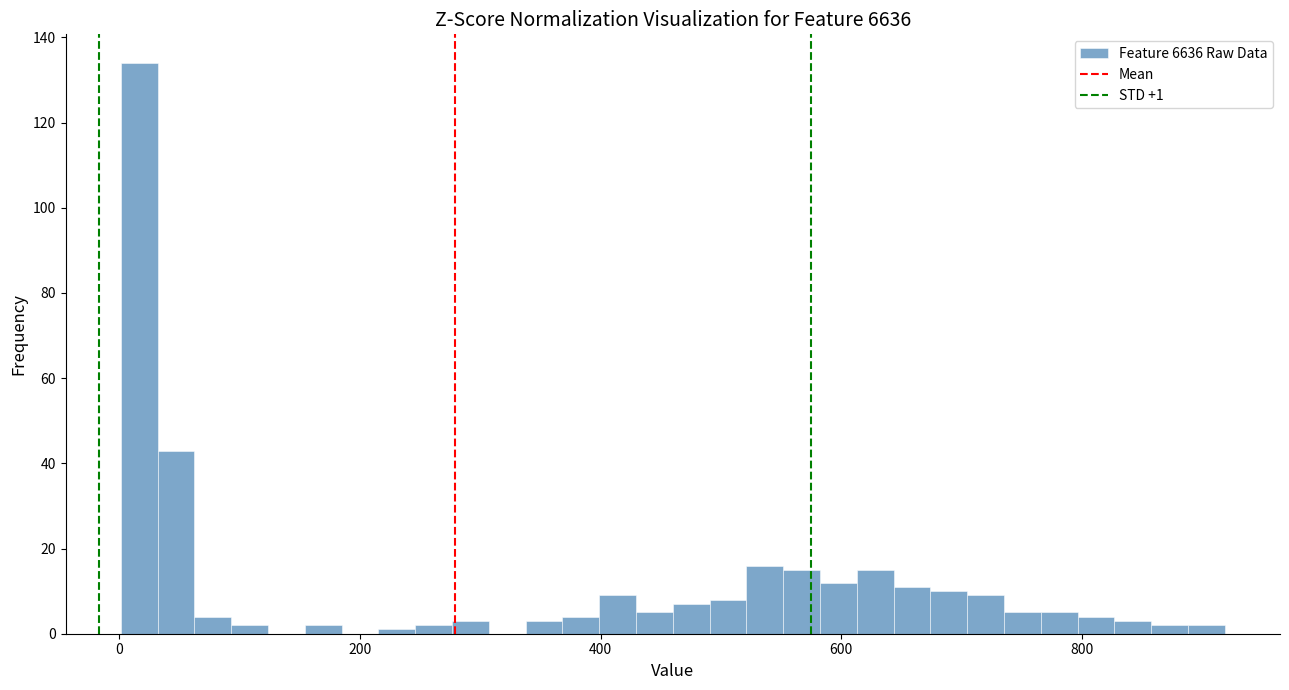

Around what value on the x-axis is the tallest bar? Give the approximate position of its centre, as read against the axis.

20